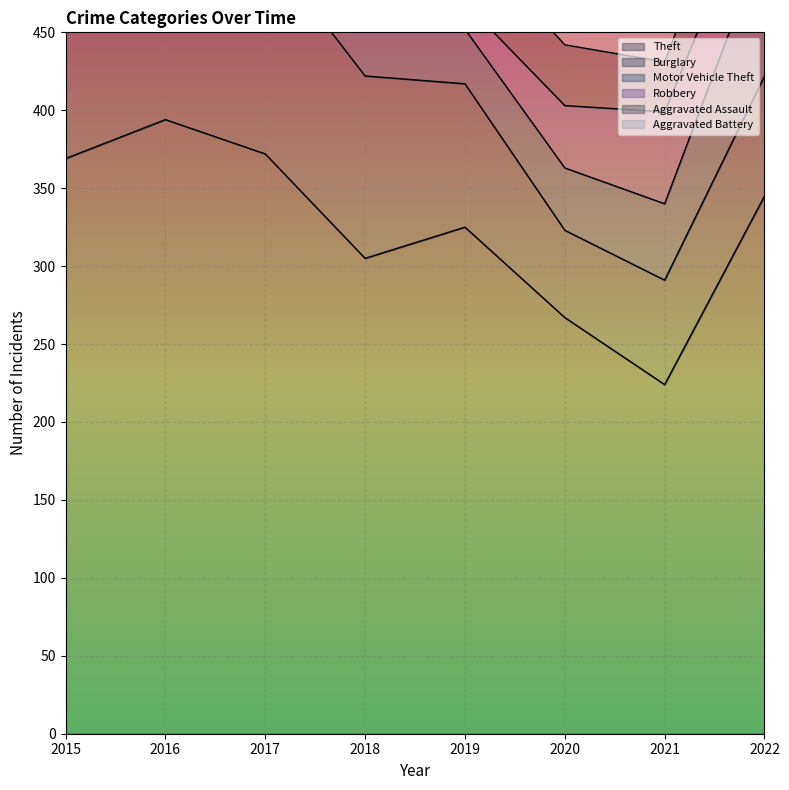

At which category is the sum across all series the highest?

2016